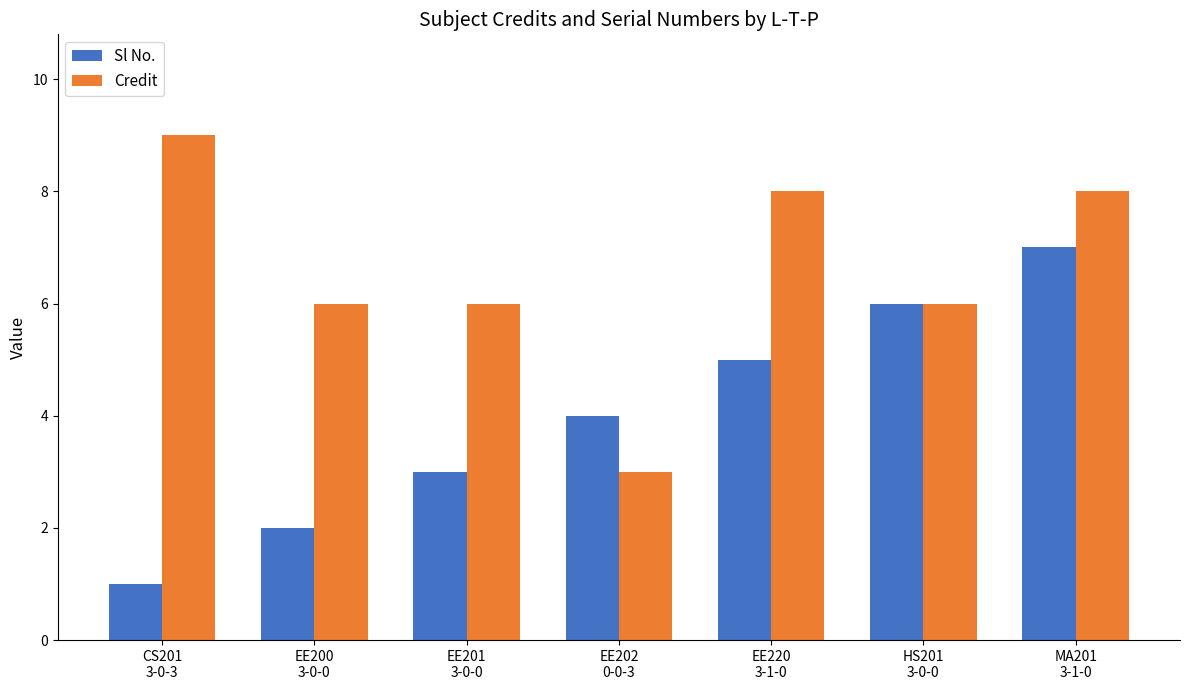

Rank the series by their average value, from highest to lowest.

Credit, Sl No.